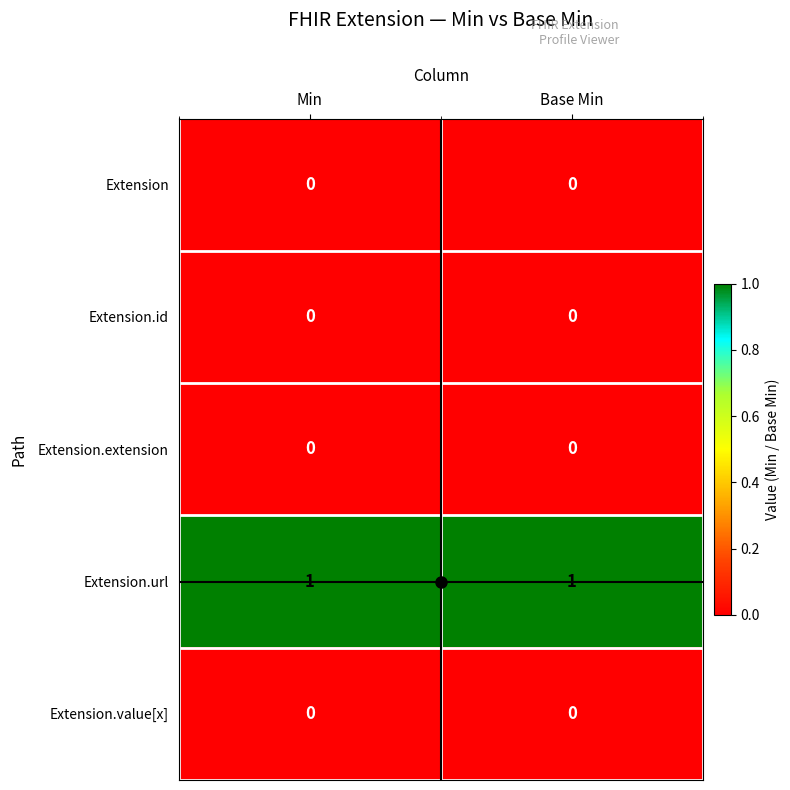

Is it true that Extension equals 0 at Base Min?

True